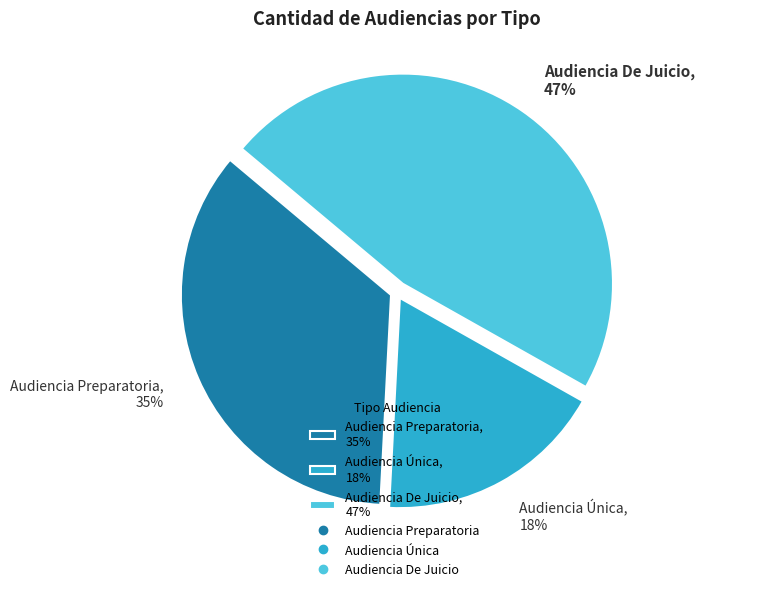

The Audiencia Única slice represents 18% of the pie. True or false?

True